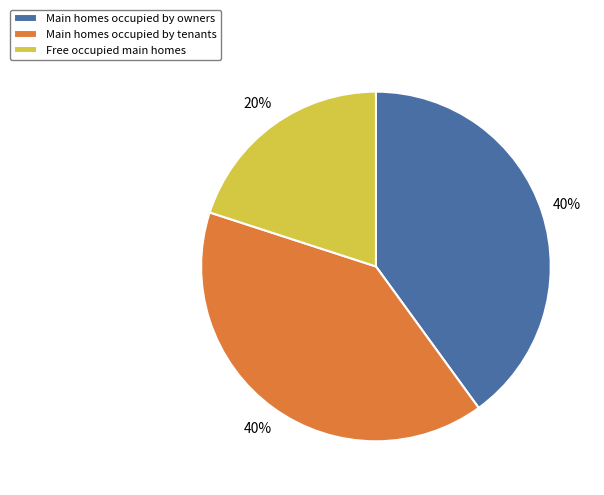

To the nearest percent, what is the combined percentage of Main homes occupied by tenants and Free occupied main homes?

60%